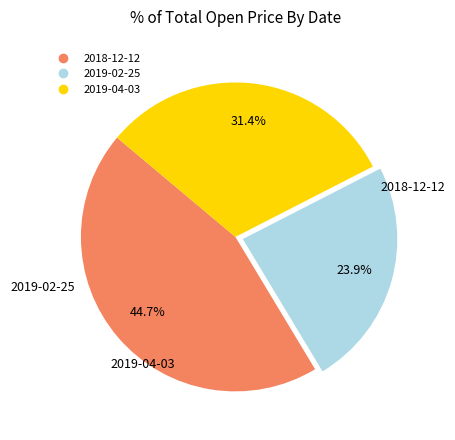

True or false: 2019-02-25 accounts for 24% of the total.

True